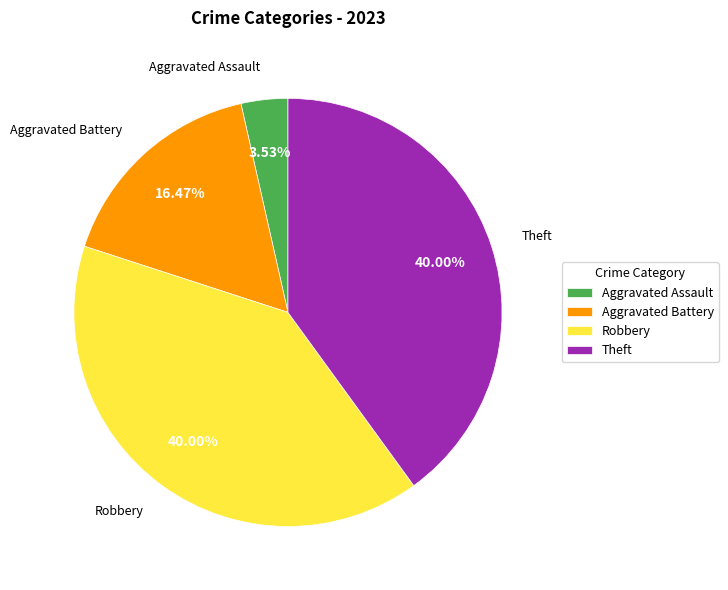

How many segments does this pie chart have?

4